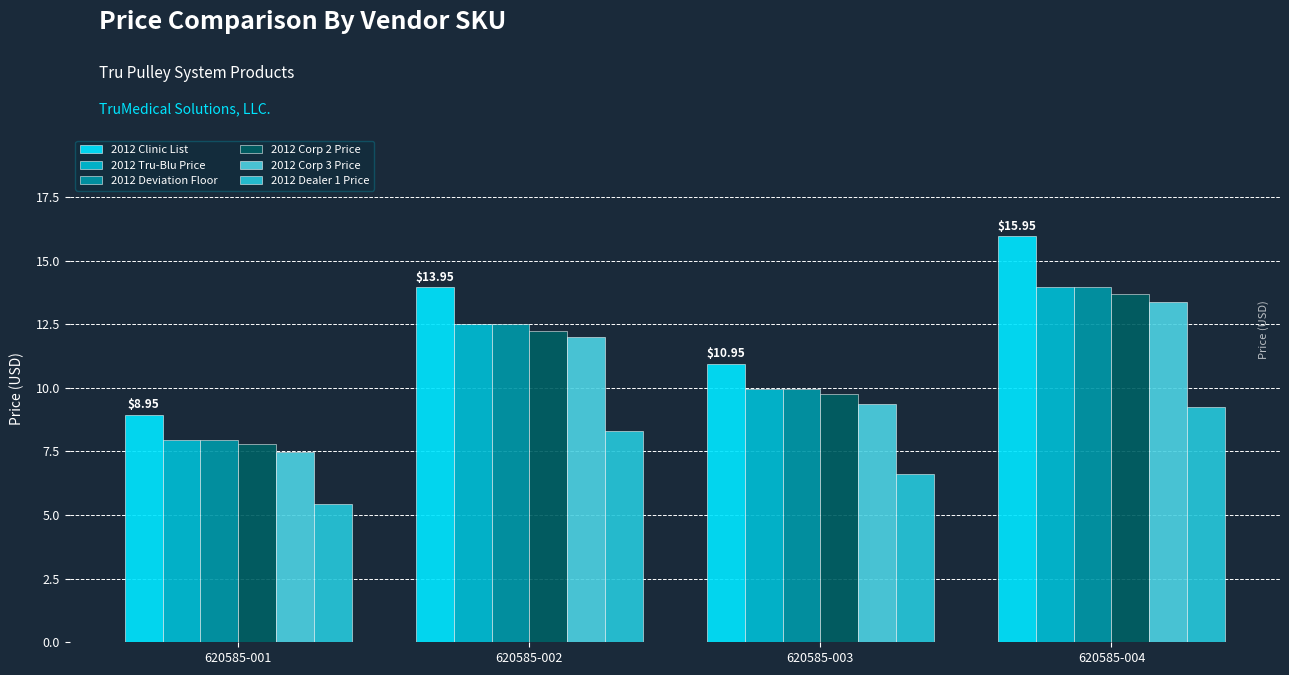

Reading left to right, extract all data points from this chart.

2012 Clinic List: 8.9	13.9	10.9	15.9
2012 Tru-Blu Price: 8.0	12.5	9.9	13.9
2012 Deviation Floor: 8.0	12.5	9.9	13.9
2012 Corp 2 Price: 7.8	12.2	9.8	13.7
2012 Corp 3 Price: 7.5	12.0	9.3	13.4
2012 Dealer 1 Price: 5.5	8.3	6.6	9.2